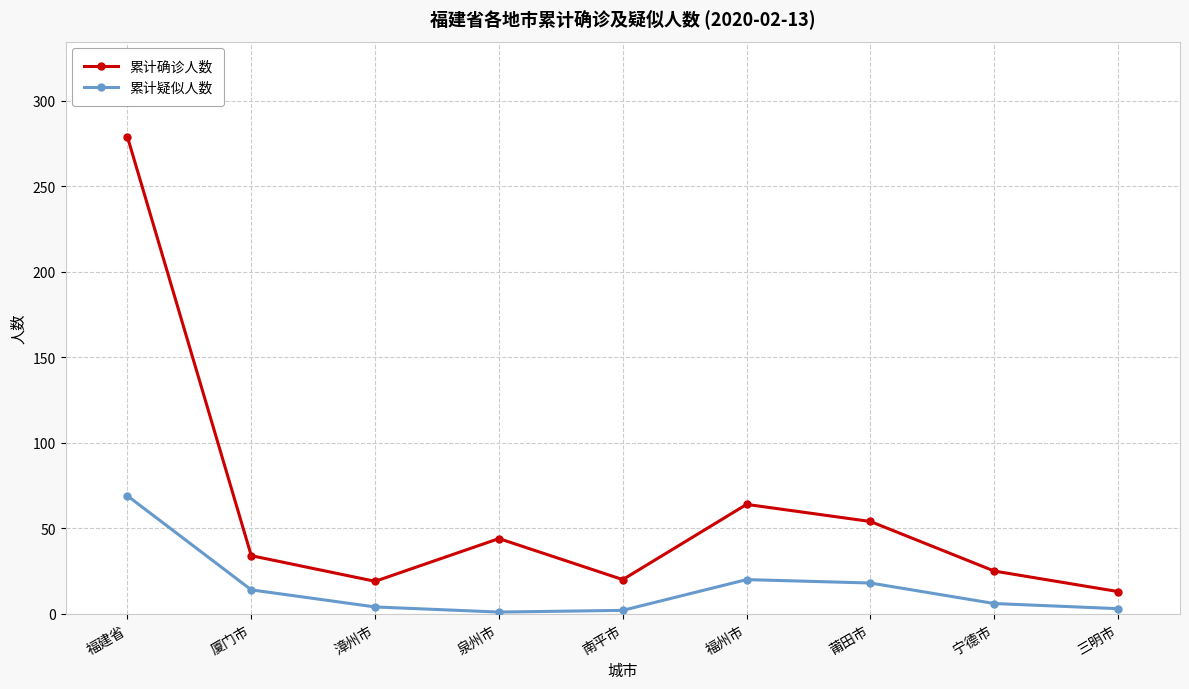

What is the label of the 8th point from the left?

宁德市